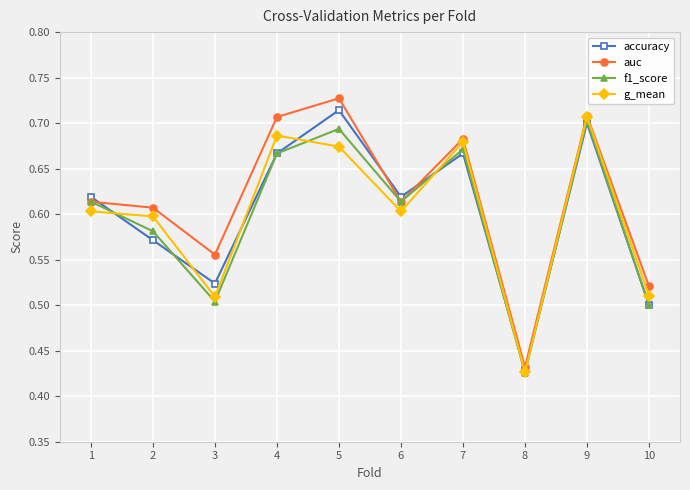

At which category does f1_score reach its first local valley?

3